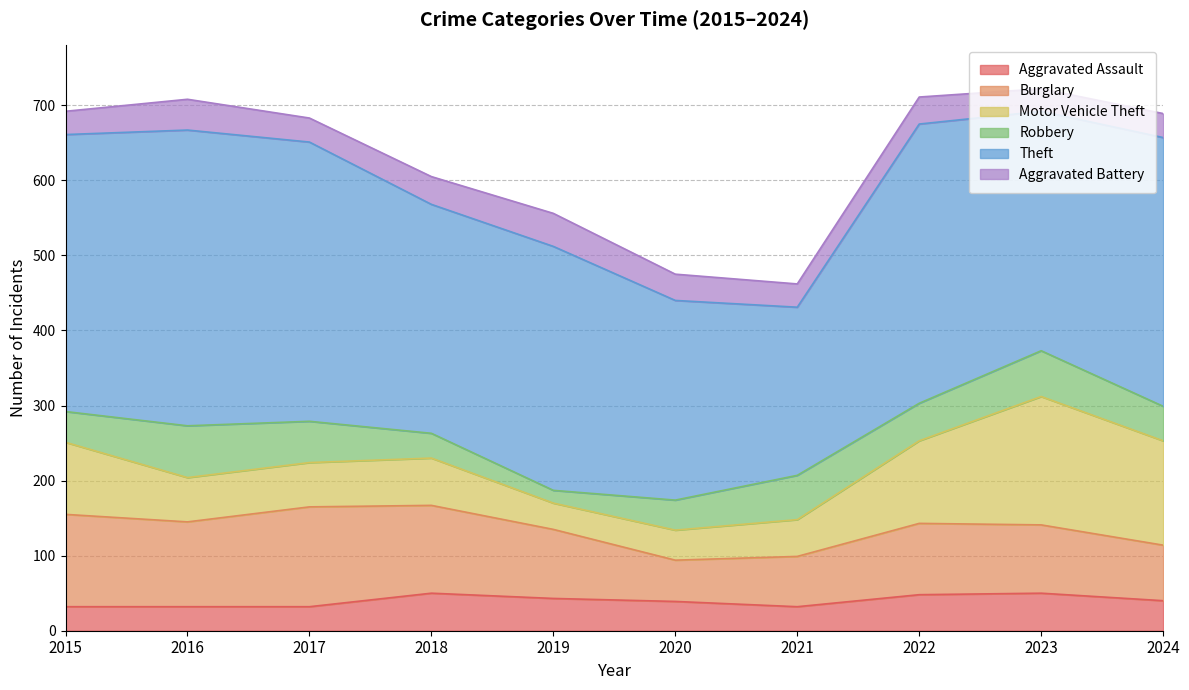

Which series has the largest range (max minus min)?

Theft